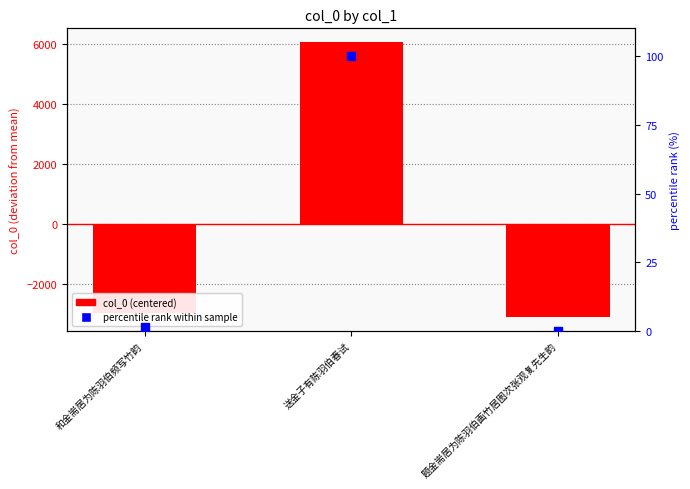

How many data points in percentile rank within sample are less than 1?

1